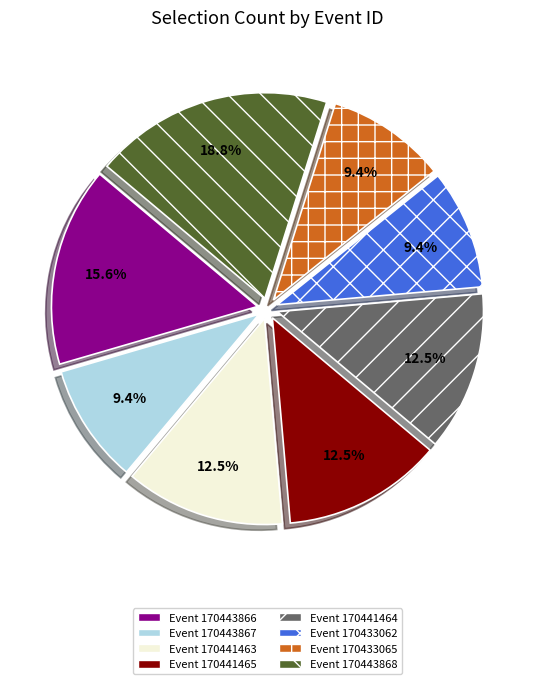

How many segments does this pie chart have?

8